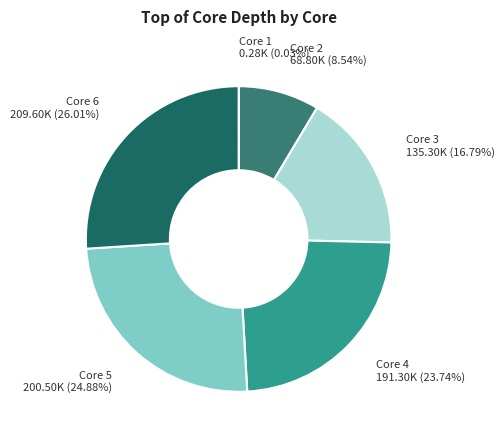

The Core 3 slice represents 30% of the pie. True or false?

False